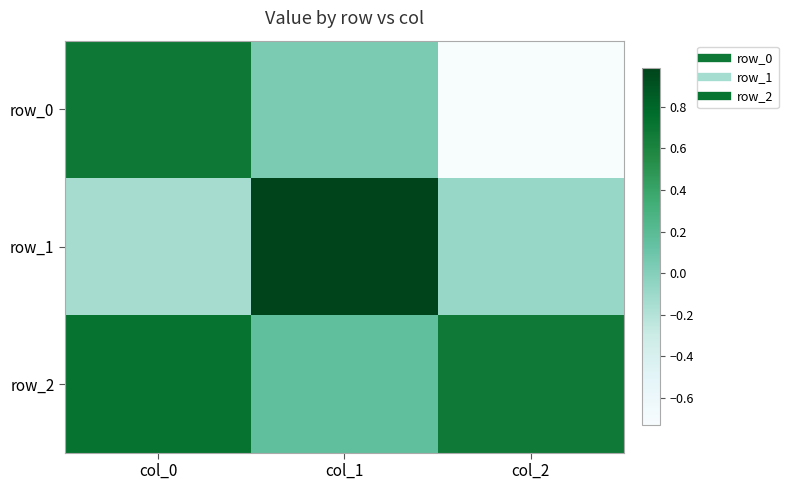

True or false: row_2 has a value of 0.2 at col_1.

True